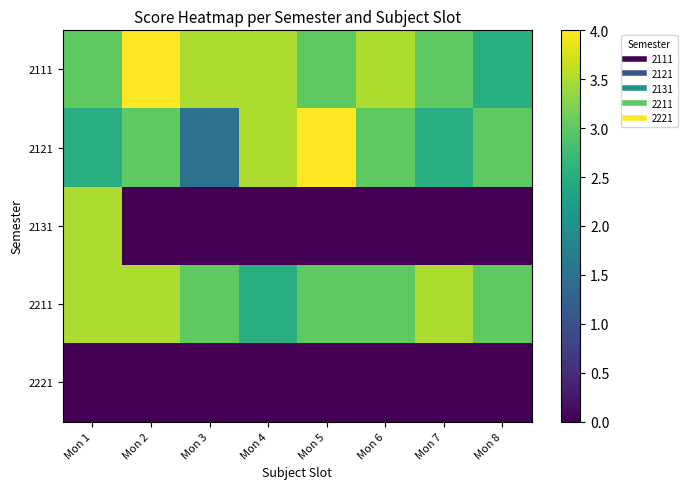

List the series in order of their peak value, highest first.

2111, 2121, 2131, 2211, 2221